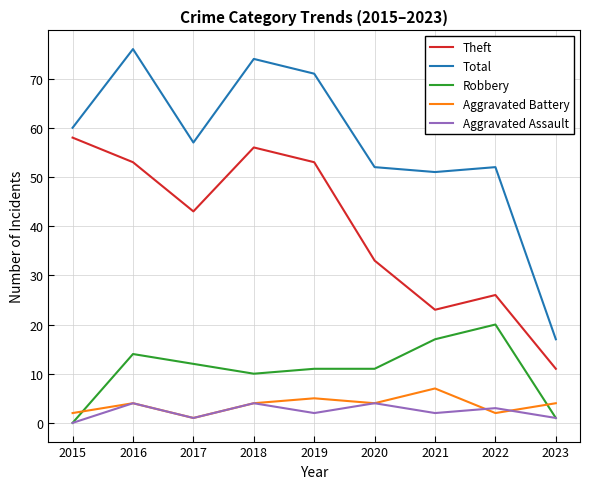

How many lines are shown in the chart?

5